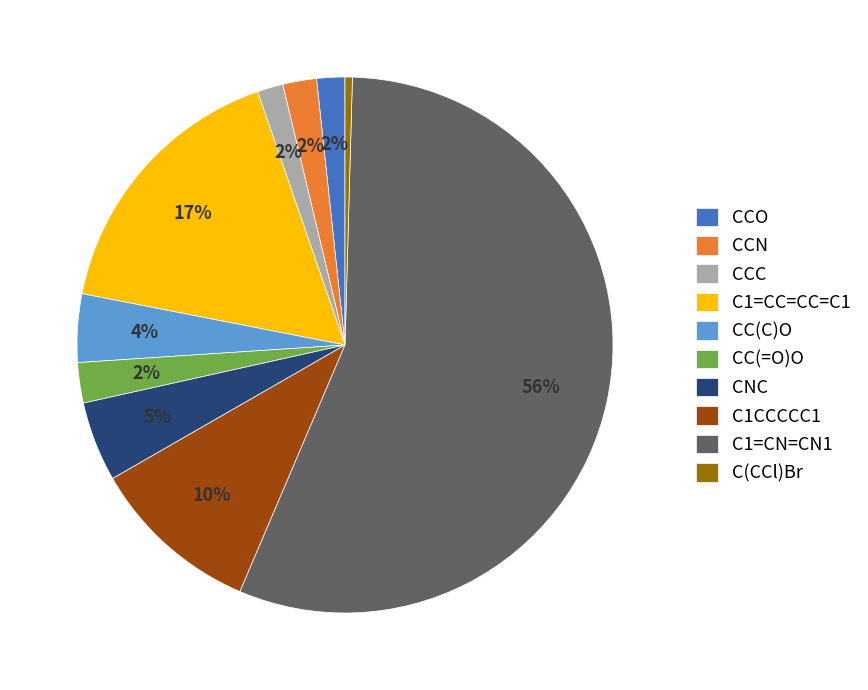

The CC(=O)O slice represents 2% of the pie. True or false?

True